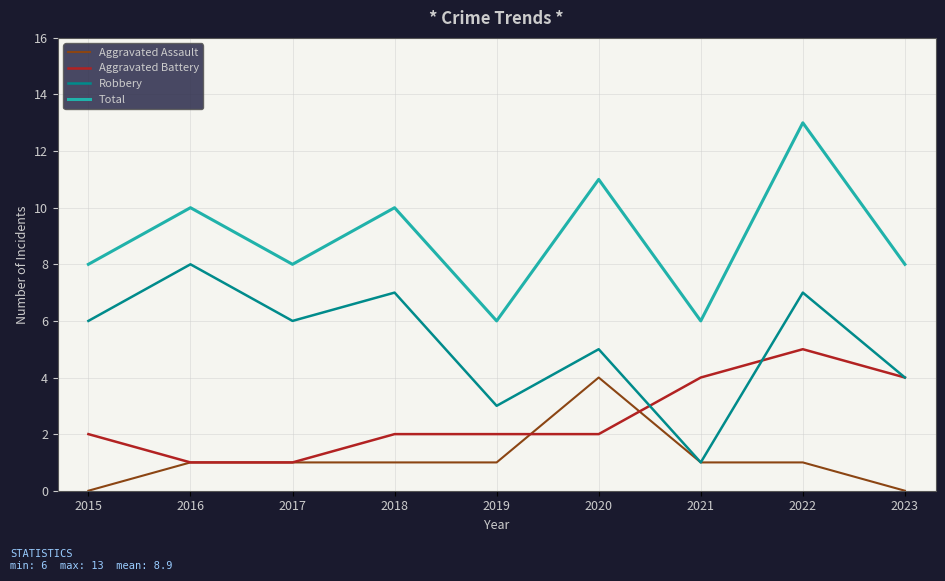

Reading left to right, extract all data points from this chart.

Aggravated Assault: 0	1	1	1	1	4	1	1	0
Aggravated Battery: 2	1	1	2	2	2	4	5	4
Robbery: 6	8	6	7	3	5	1	7	4
Total: 8	10	8	10	6	11	6	13	8